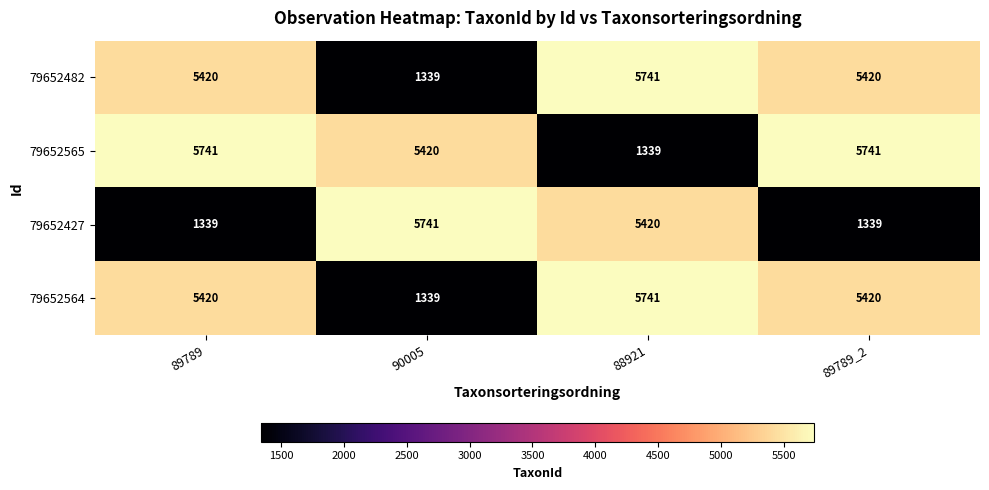

What is the smallest value displayed?

1339